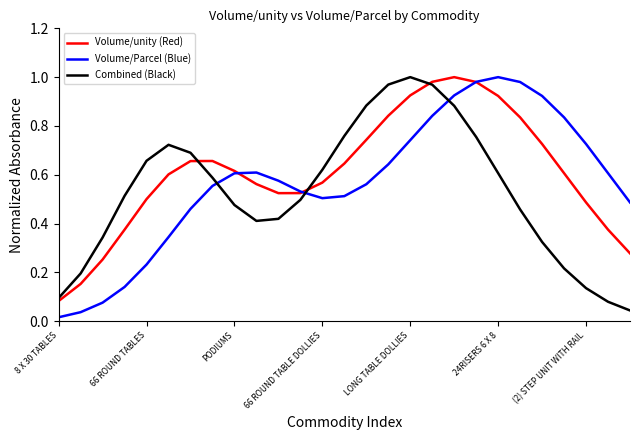

Which series ends up on top after the final intersection of Volume/Parcel (Blue) and Combined (Black)?

Volume/Parcel (Blue)